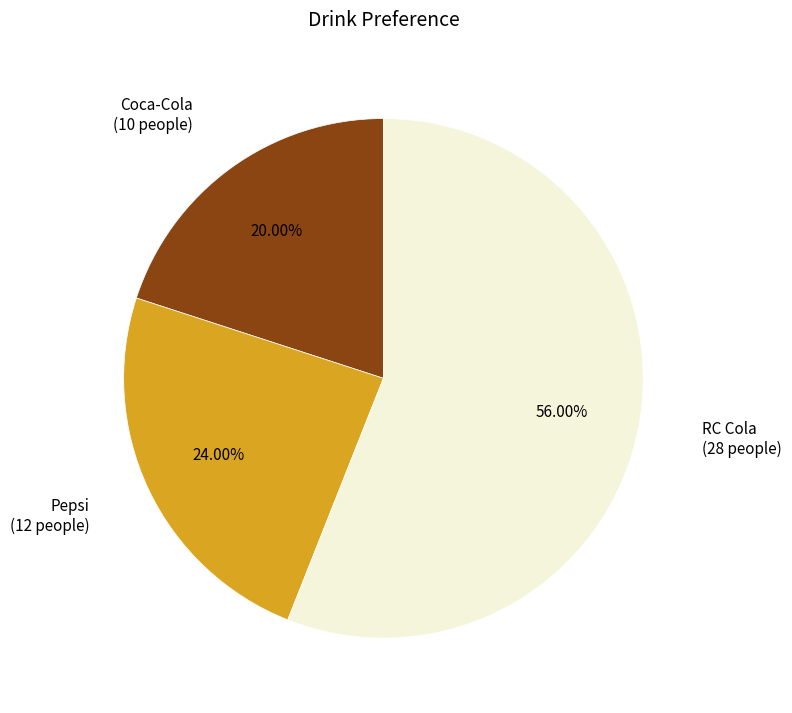

How many segments does this pie chart have?

3